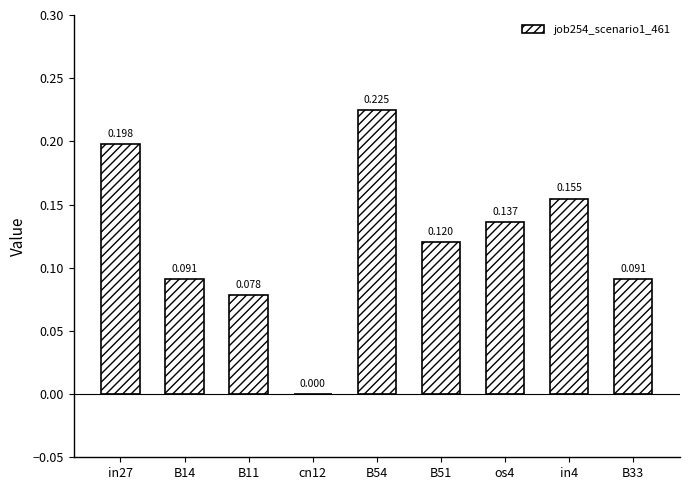

How many data points are above 0?

8